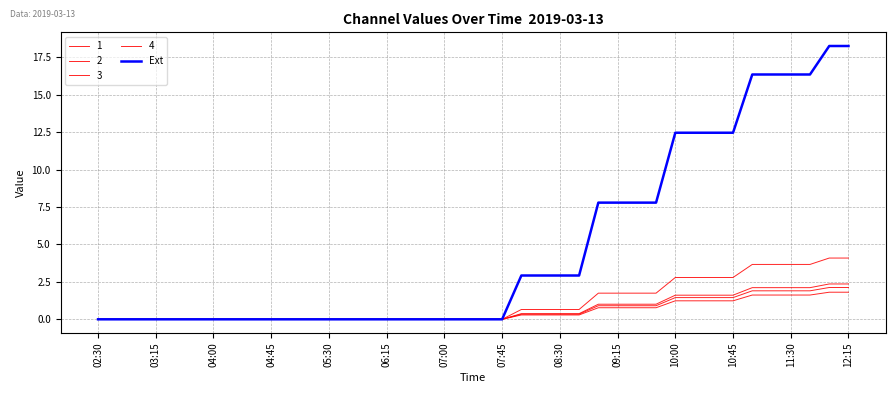

Reading left to right, what are all the values shown in this chart?

0.0	0.0	0.0	0.0	0.0	0.0	0.0	0.0	0.0	0.0	0.0	0.0	0.0	0.0	0.0	0.0	0.0	0.0	0.0	0.0	0.0	0.0	2.9	2.9	2.9	2.9	7.8	7.8	7.8	7.8	12.5	12.5	12.5	12.5	16.3	16.3	16.3	16.3	18.2	18.2